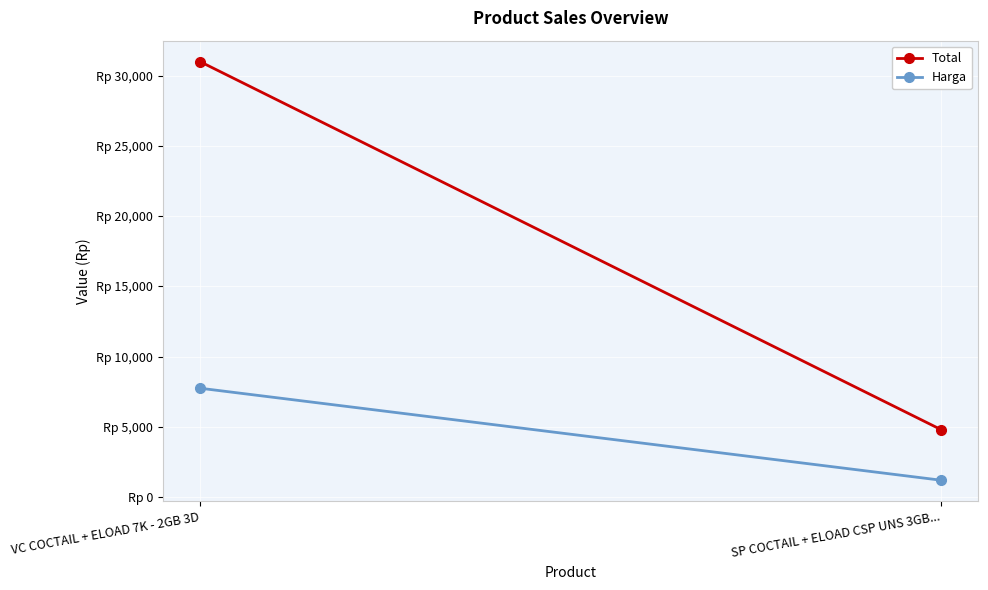

Reading left to right, what are all the values shown in this chart?

Total: 31000	4800
Harga: 7750	1200